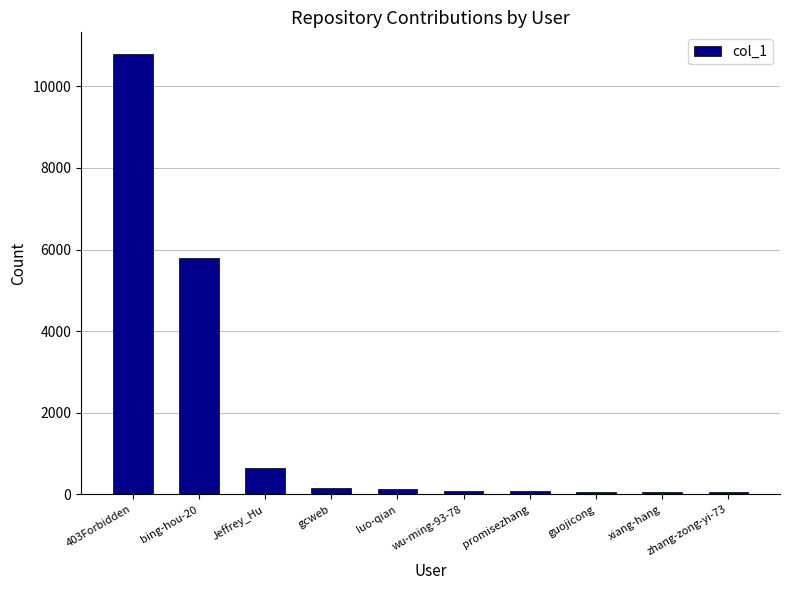

Which has a higher value, Jeffrey_Hu or gcweb?

Jeffrey_Hu